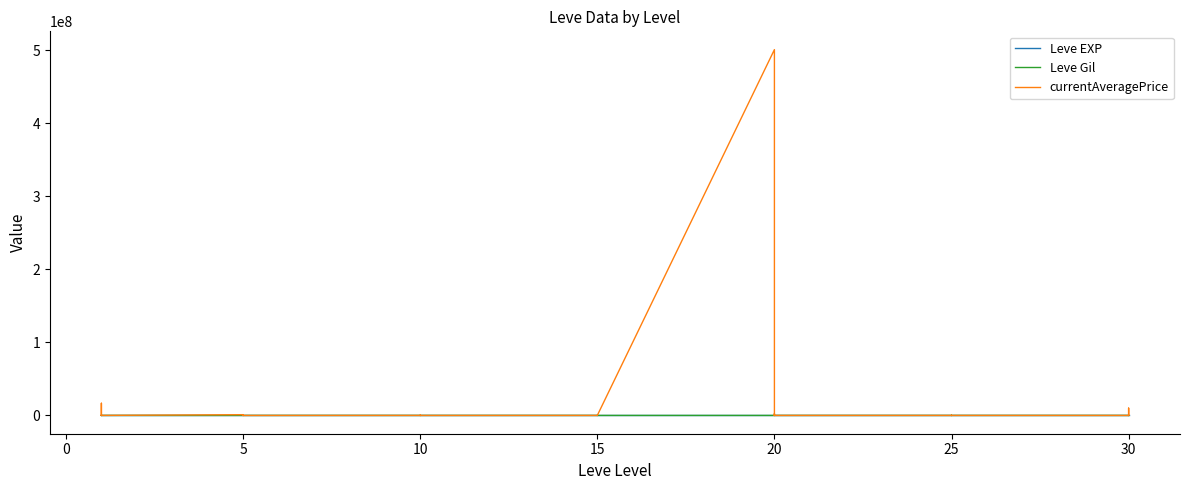

What is the sum of all currentAveragePrice values?

532025197.9